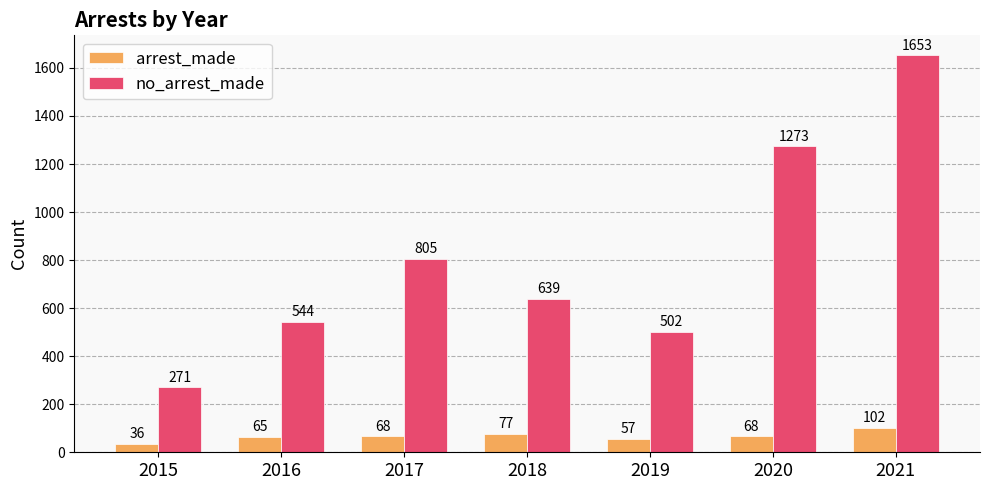

What is the value of the no_arrest_made bar at the 5th from the left?

502